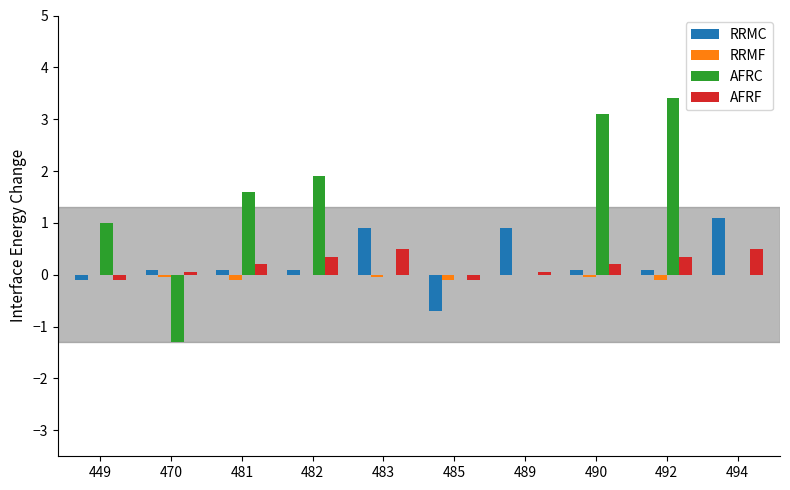

At which label does RRMC reach its peak?

494